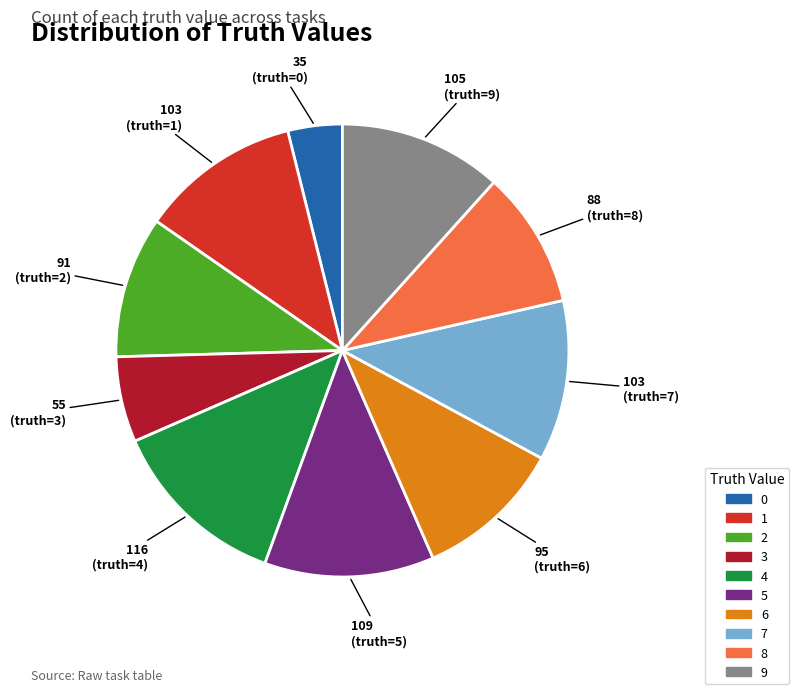

How many segments does this pie chart have?

10